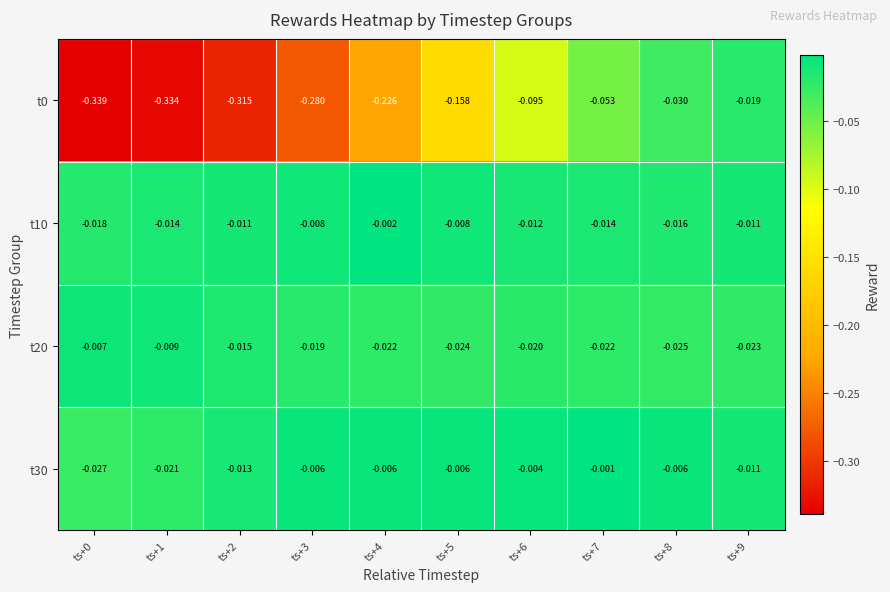

How many data points does each series have?

10